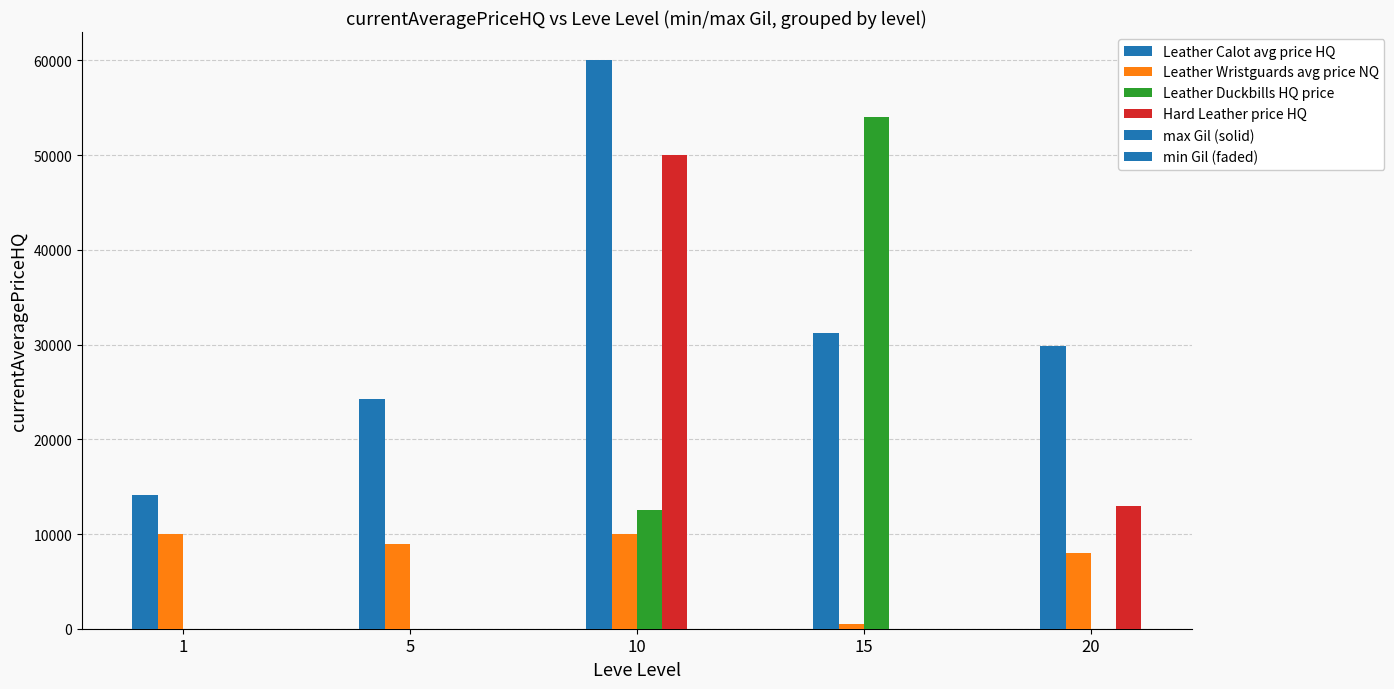

What is the sum of all Leather Wristguards avg price NQ values?

37487